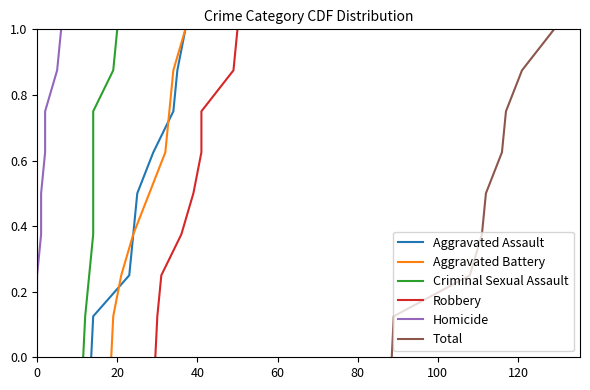

True or false: Homicide and Aggravated Assault intersect in this chart.

False